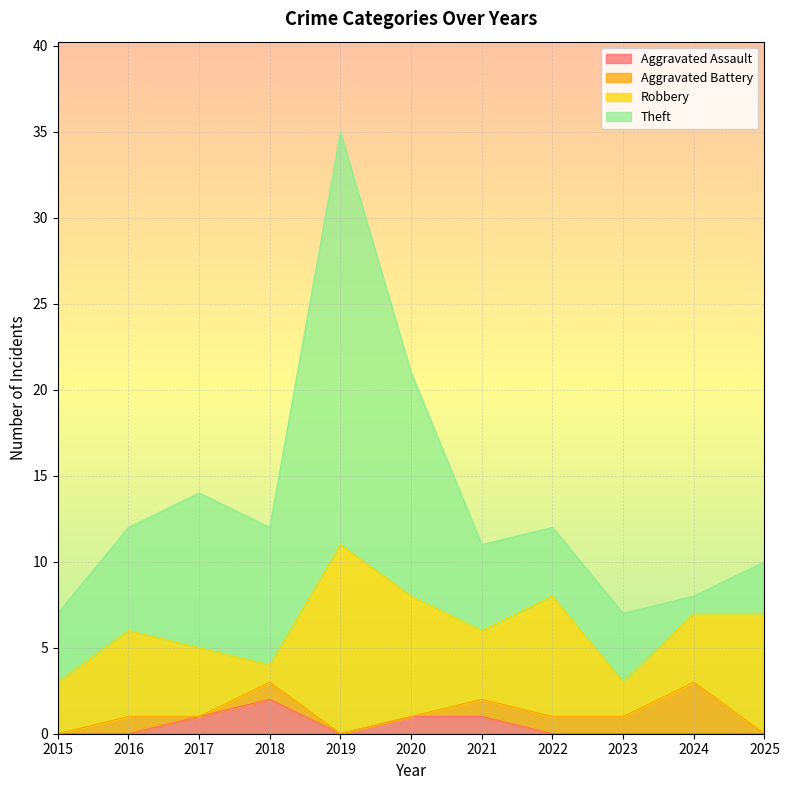

What is the value of the Aggravated Assault point at the 4th from the left?

2